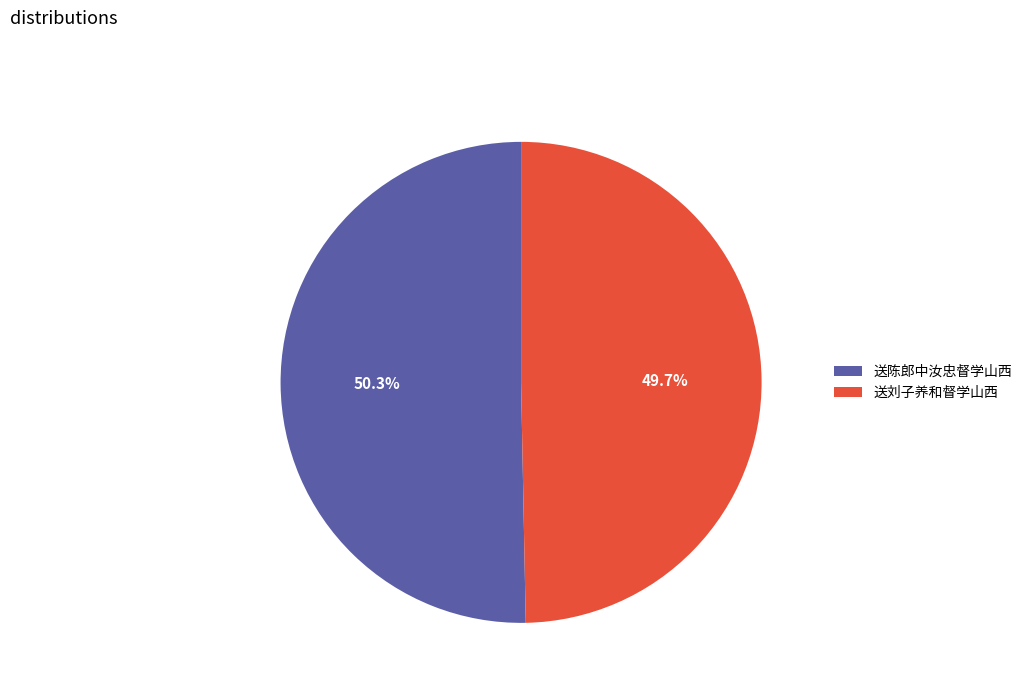

Do 送陈郎中汝忠督学山西 and 送刘子养和督学山西 together represent more than half of the pie?

Yes